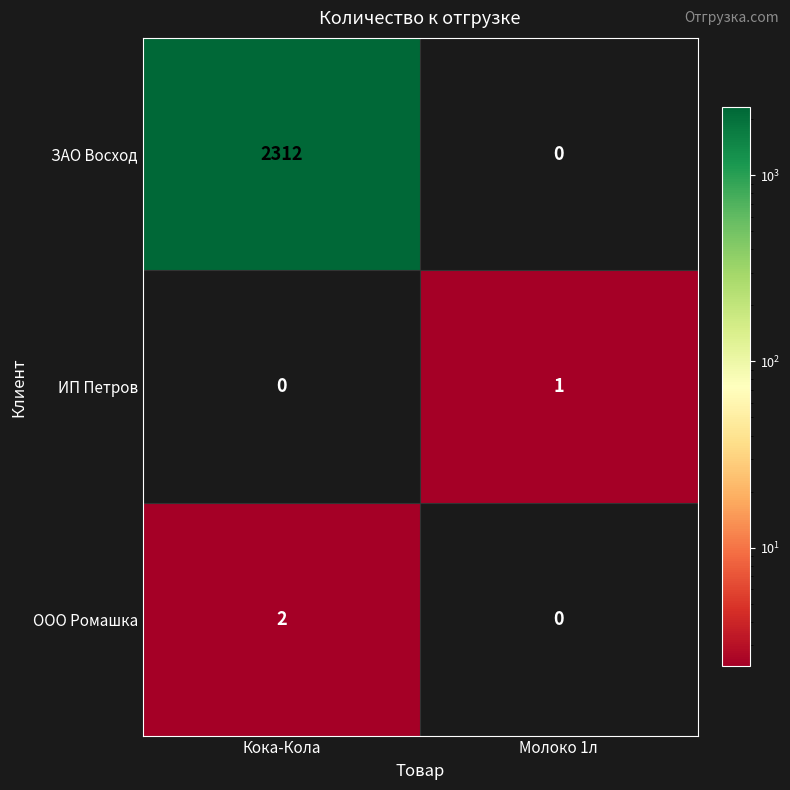

At which category is the sum across all series the highest?

Кока-Кола